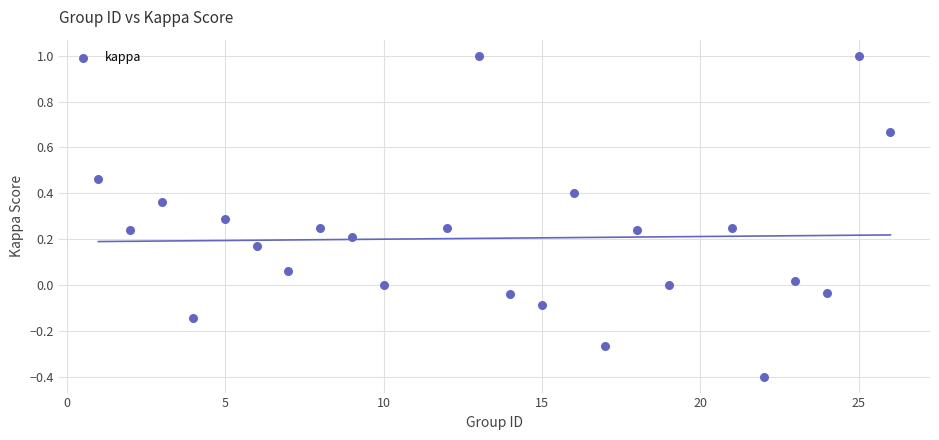

What is the range of Y values (max minus min)?

1.4